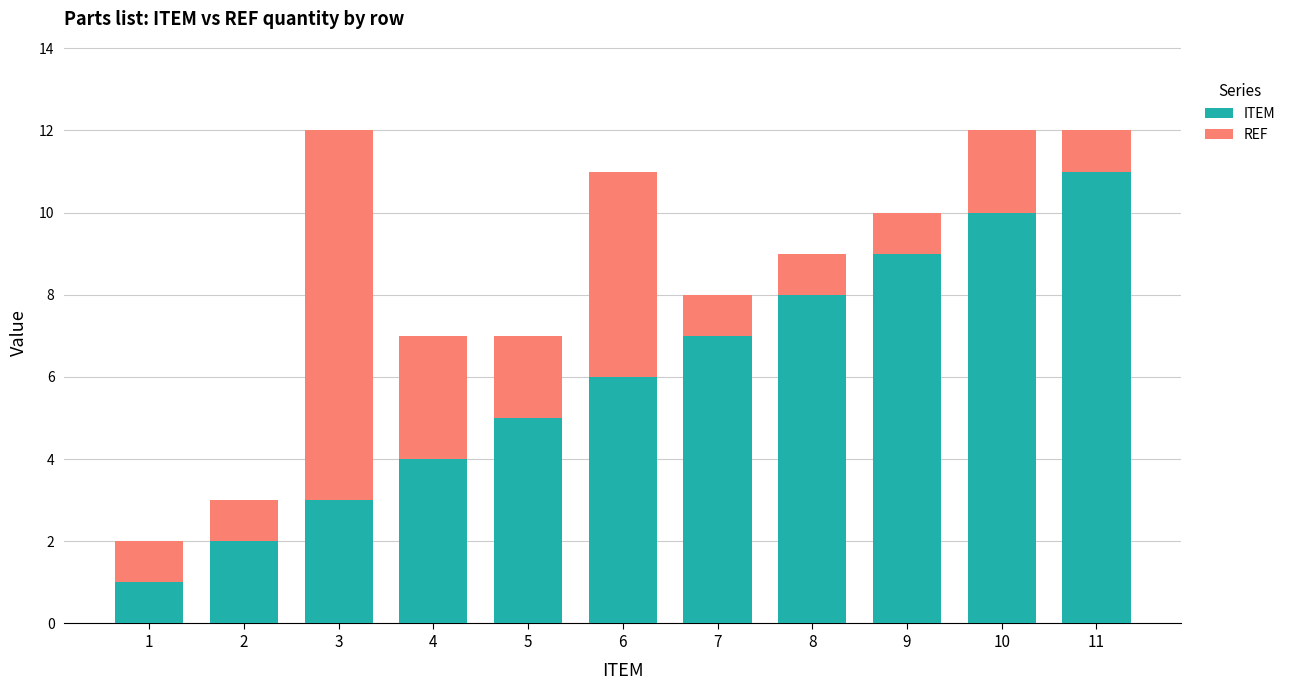

What is the sum of all ITEM values?

66